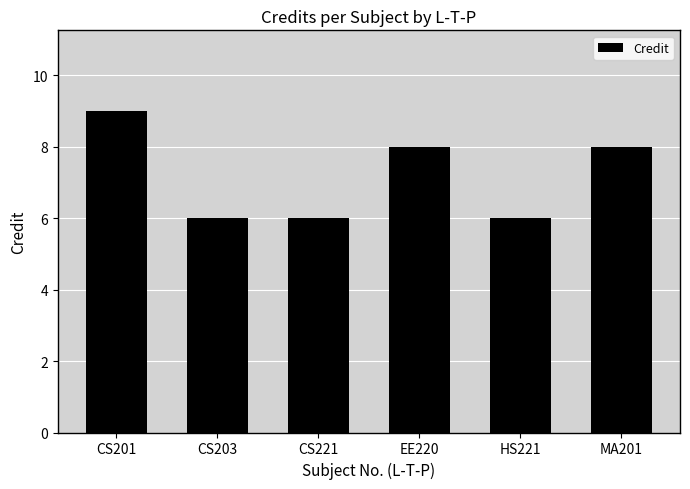

Reading right to left, extract all data points from this chart.

MA201=8	HS221=6	EE220=8	CS221=6	CS203=6	CS201=9